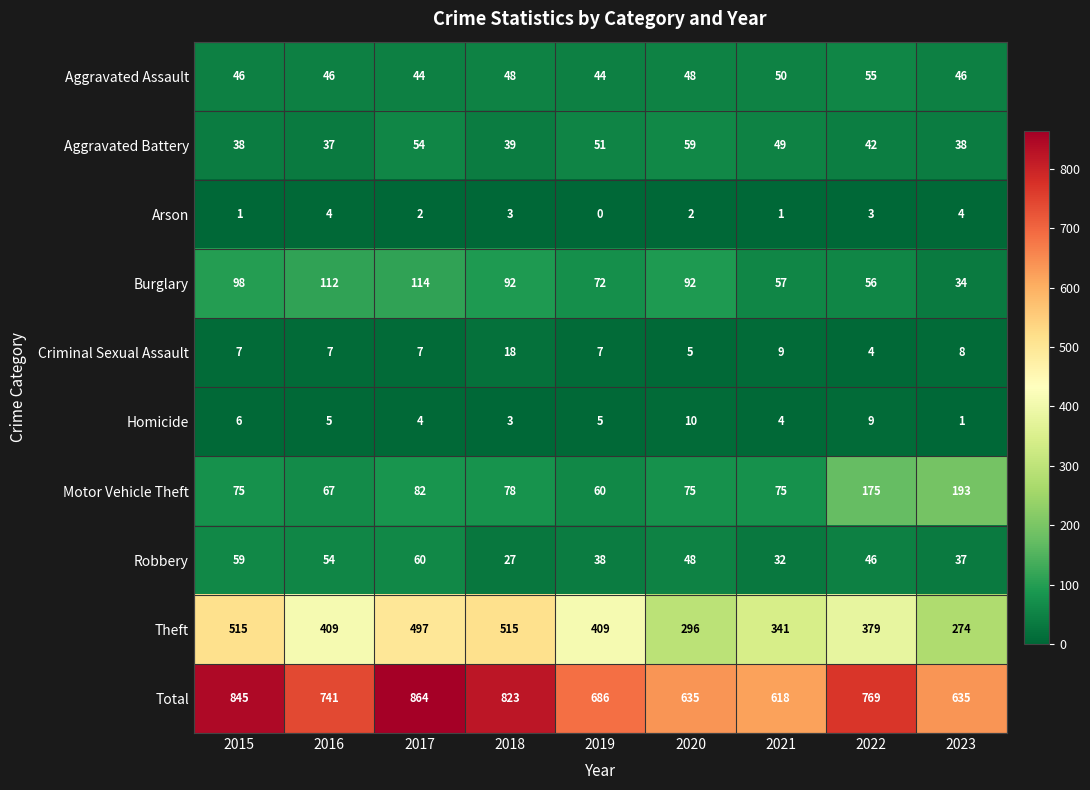

What is the sum of all Robbery values?

401